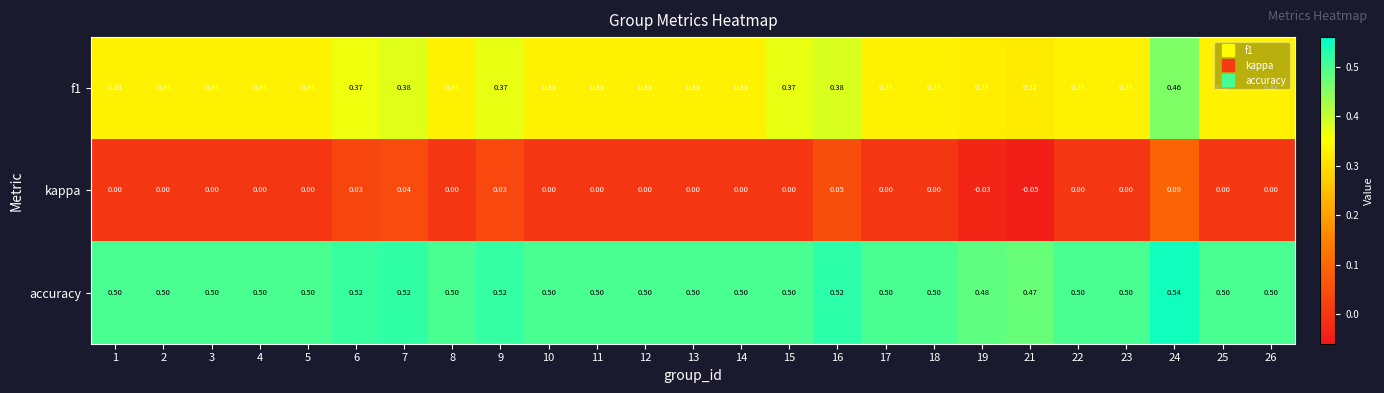

Which series has the largest total across all categories?

accuracy